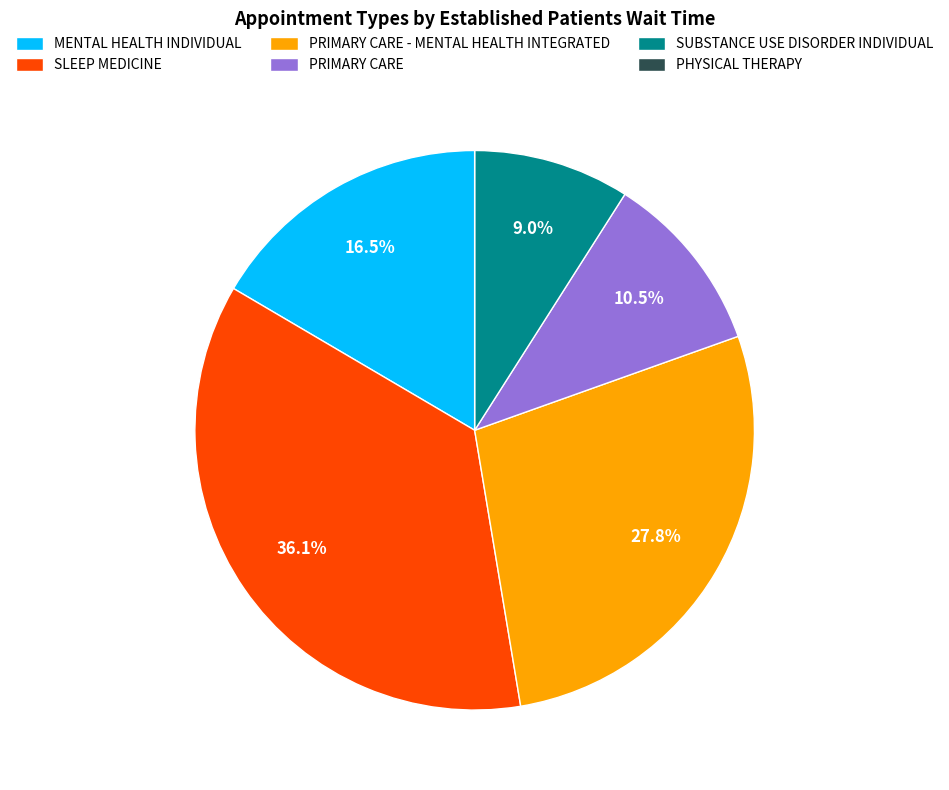

To the nearest percent, what percentage of the pie is SLEEP MEDICINE?

36%